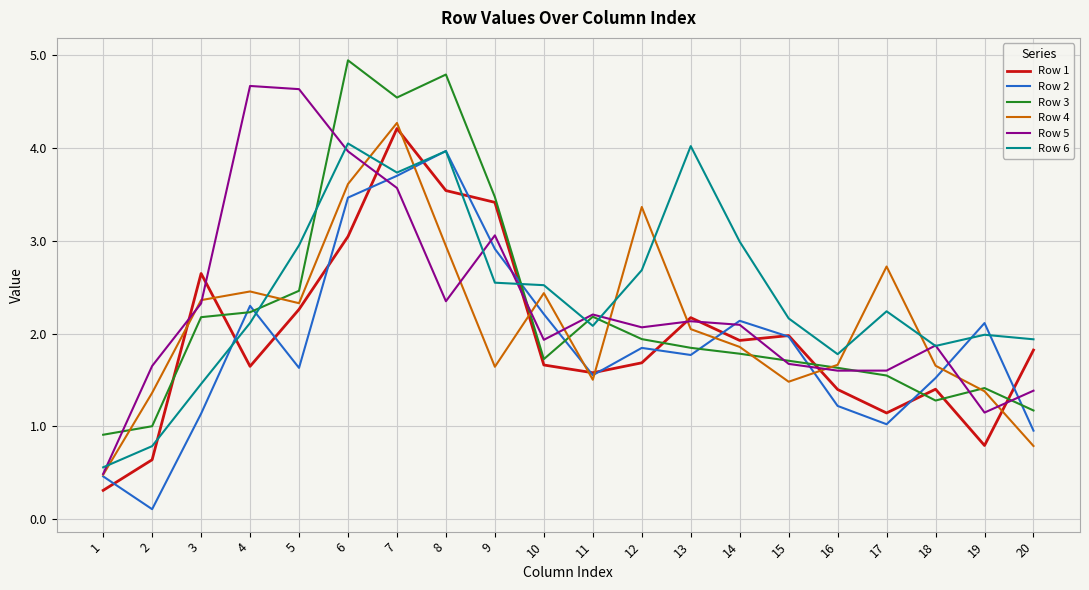

True or false: Row 2 and Row 6 intersect in this chart.

True